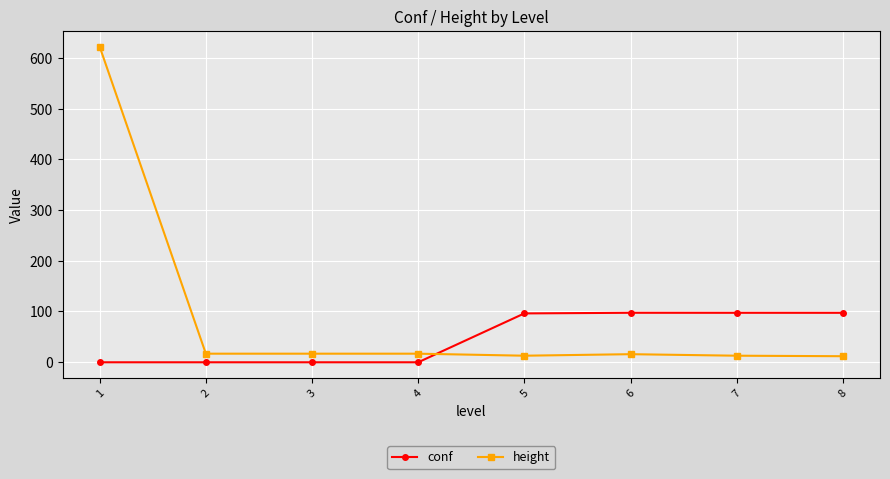

What is the spread (max minus min) of values at 3?

17.0